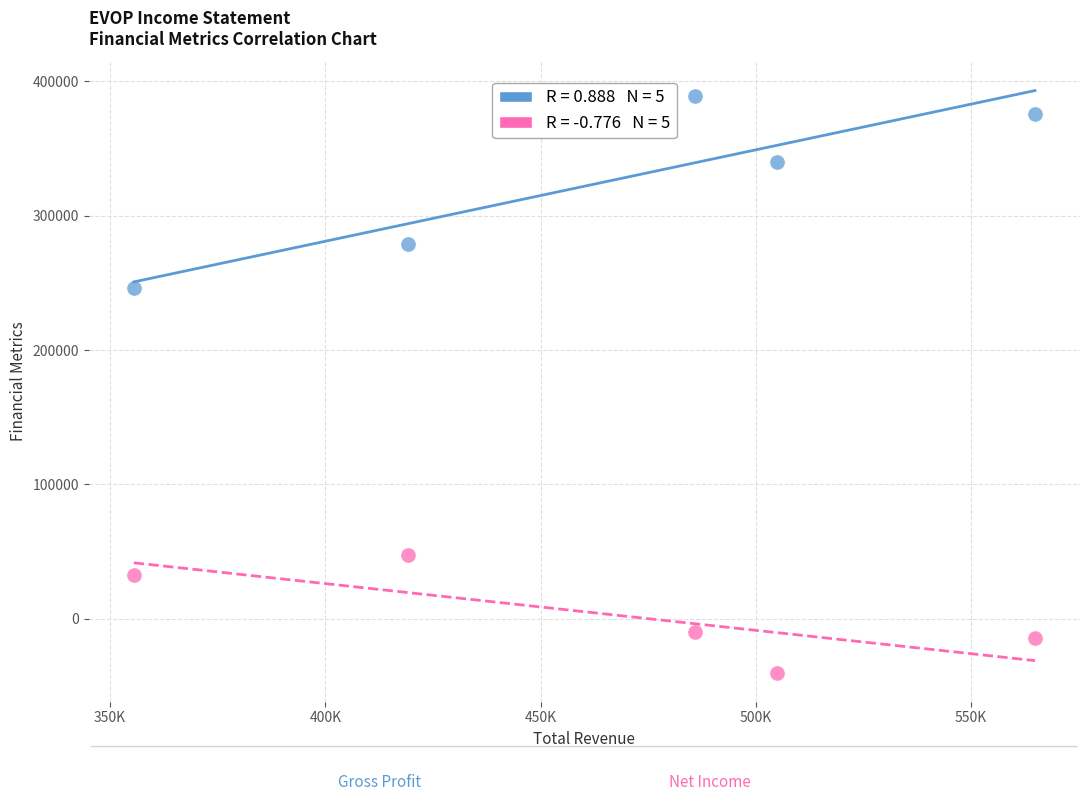

Across all series, what Y value is closest to 174600?

246100